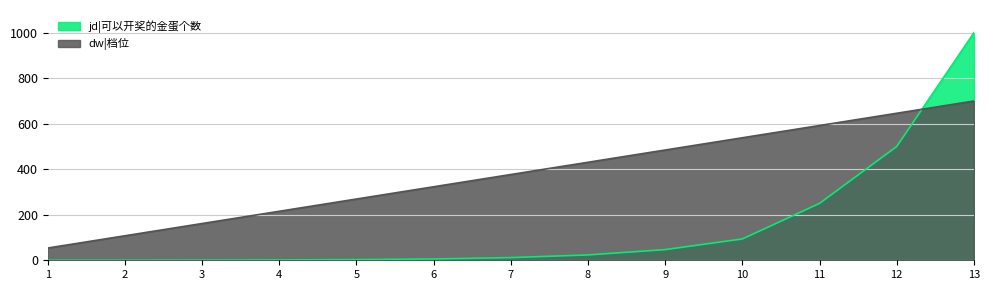

After their last crossing, which series has the higher values: dw|档位 or jd|可以开奖的金蛋个数?

jd|可以开奖的金蛋个数